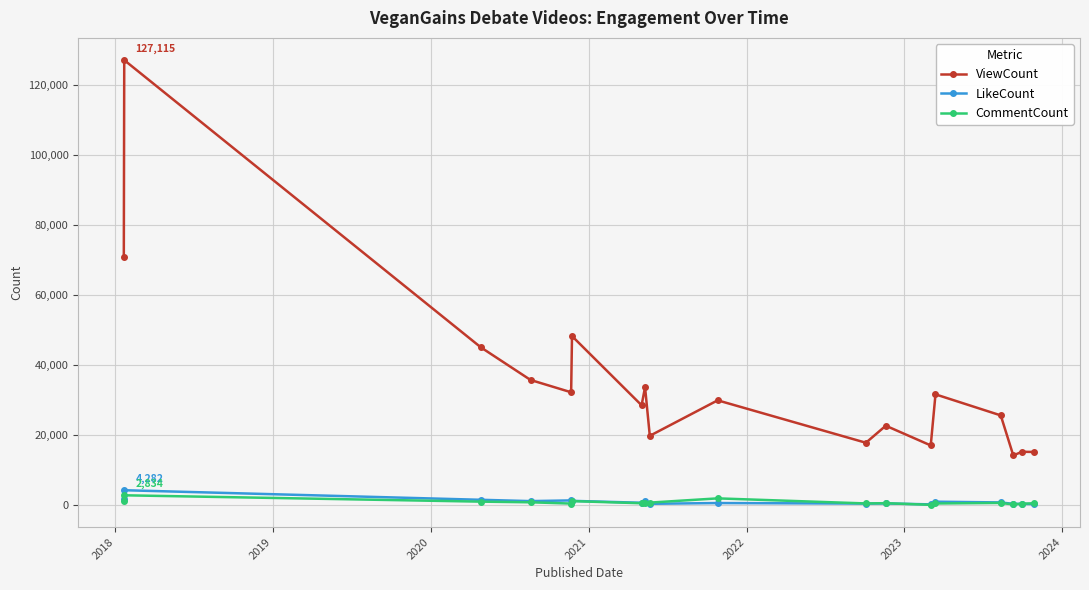

Which series has the largest total across all categories?

ViewCount